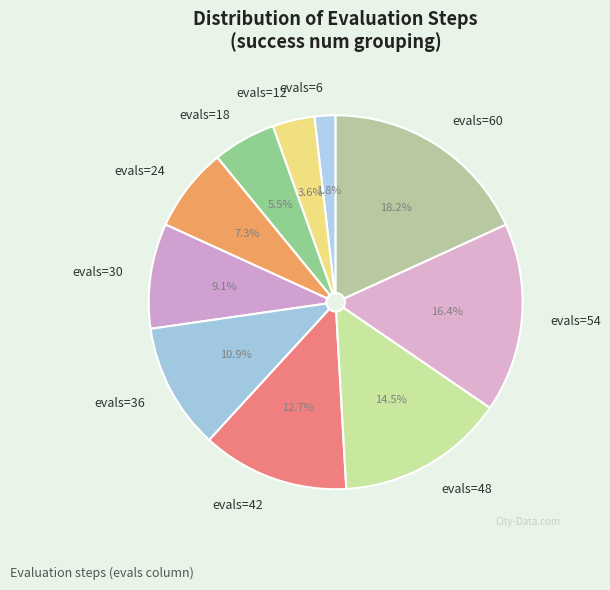

Between evals=42 and evals=24, which is larger?

evals=42